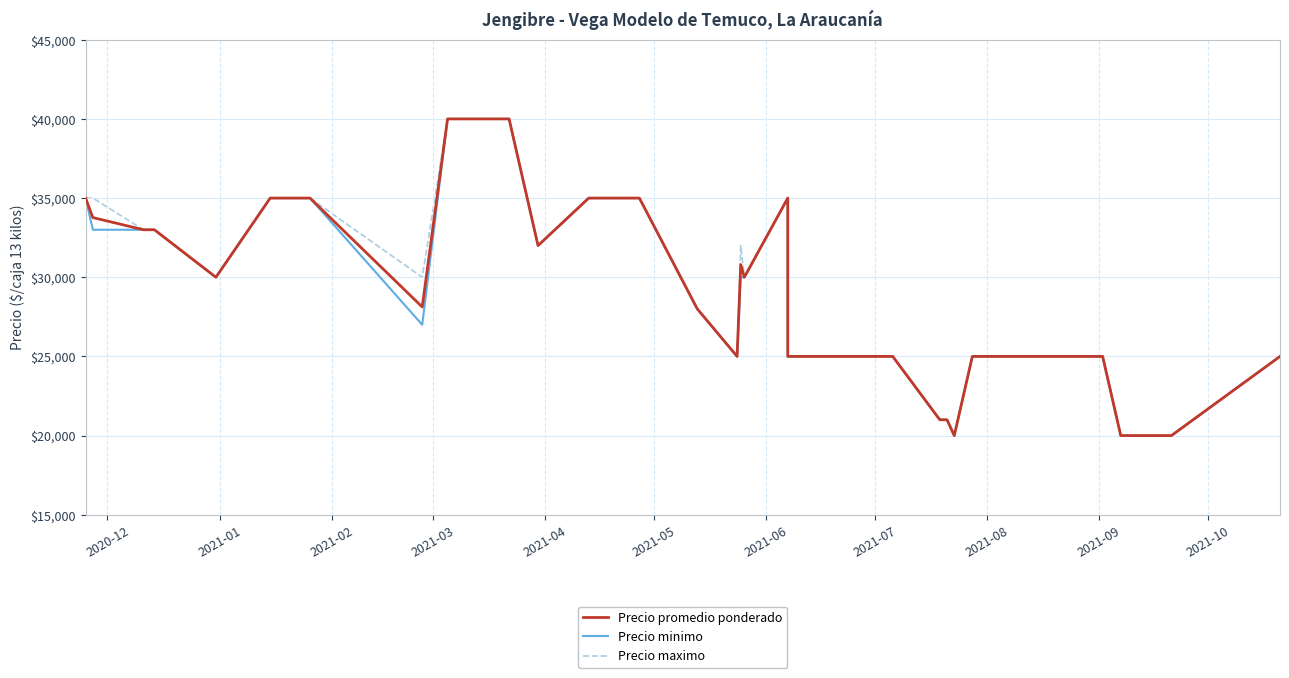

What is the value of the Precio maximo point at the 14th from the left?

40000